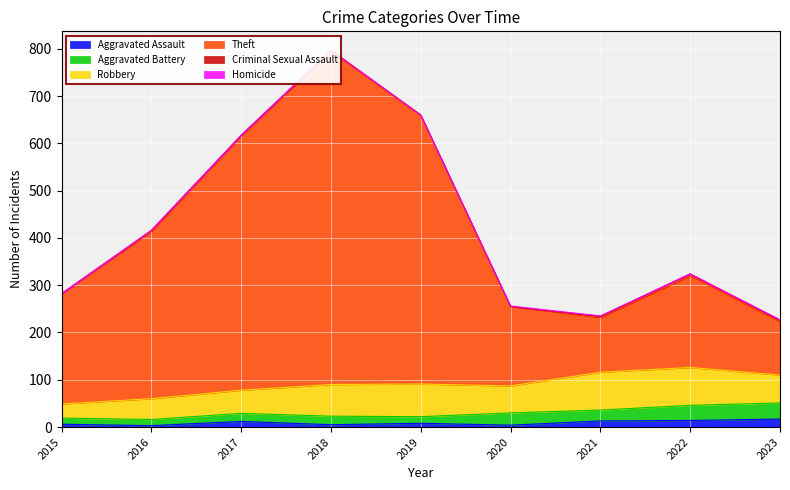

True or false: Criminal Sexual Assault and Robbery intersect in this chart.

False